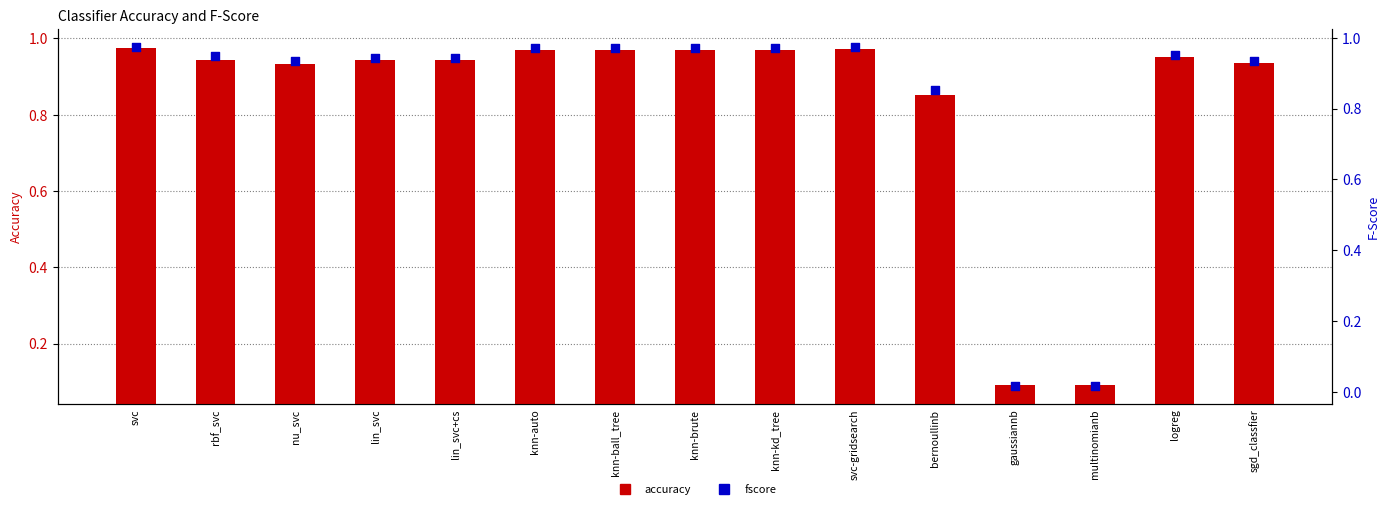

At how many categories does at least one series exceed 0?

15